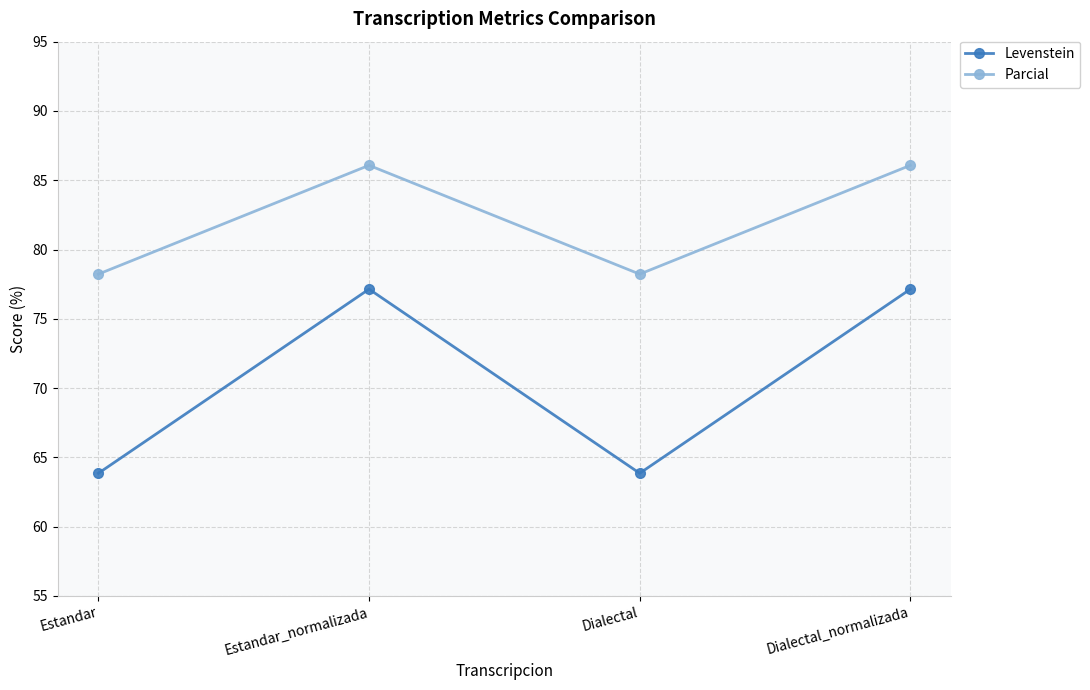

What is the difference between the maximum and minimum values in the Parcial series?

7.9